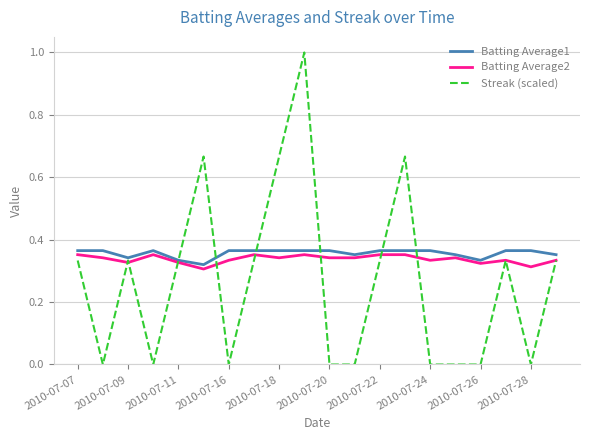

What are all the series names shown in the legend?

Batting Average1, Batting Average2, Streak (scaled)